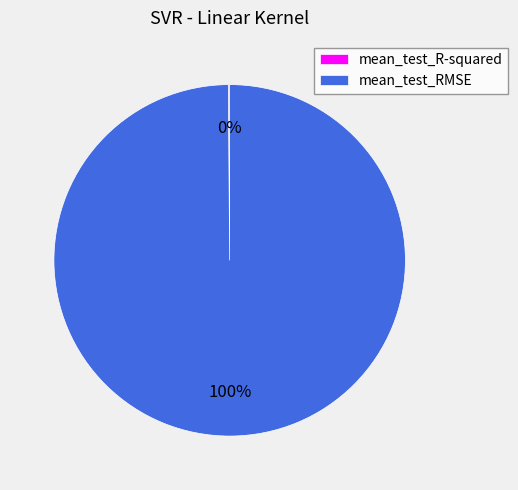

Which category has the biggest portion of the pie?

mean_test_RMSE